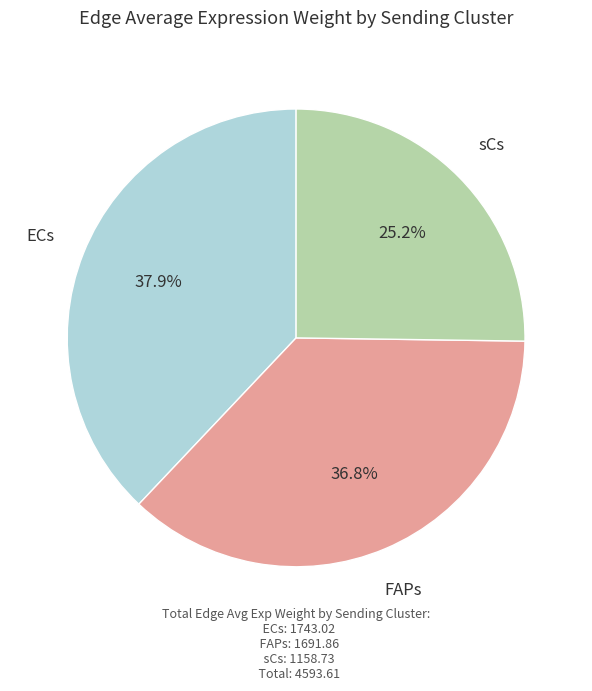

To the nearest percent, what is the average slice percentage?

33%